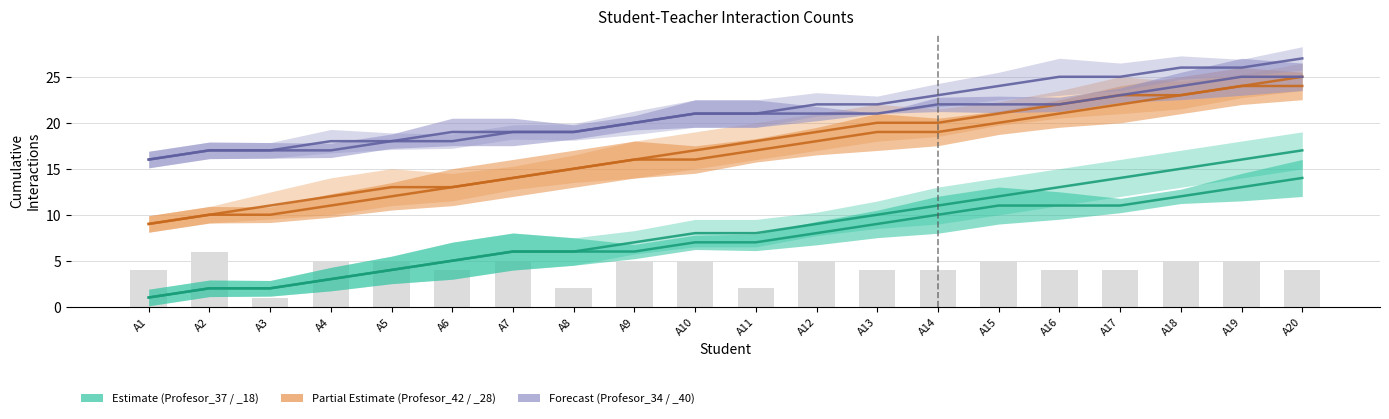

What is the sum of all Profesor_28 values?

333